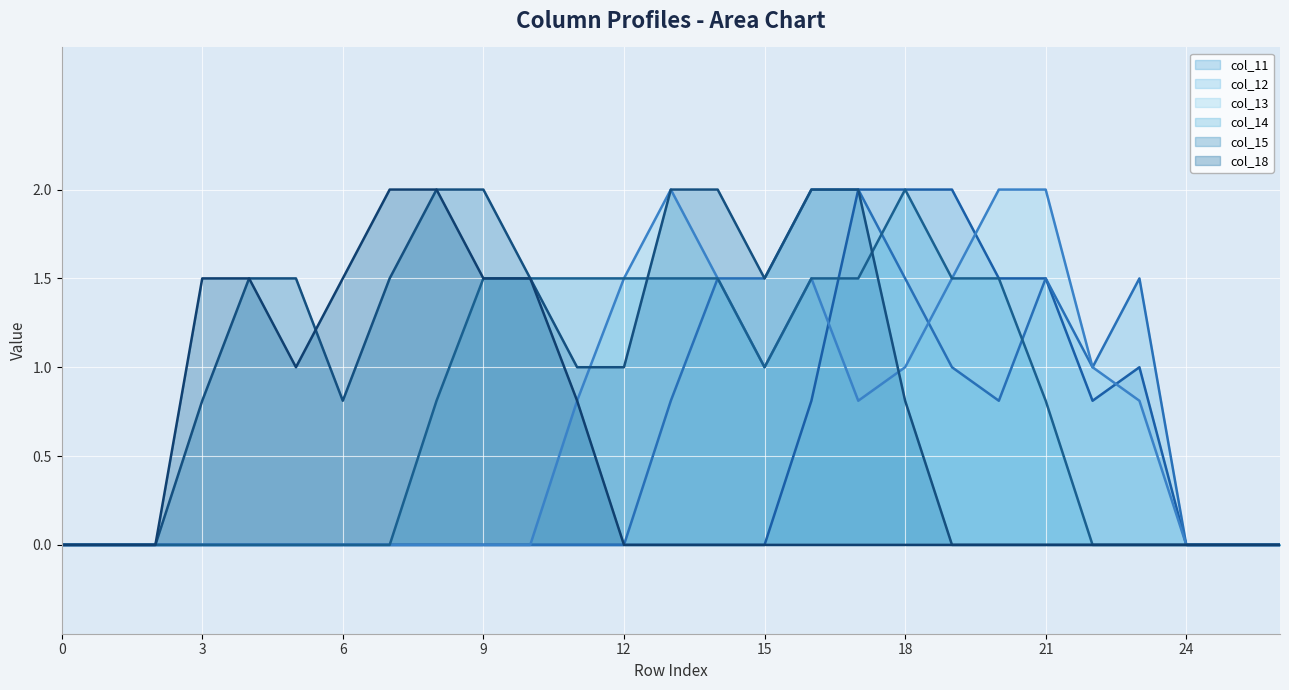

Does the chart display data point markers on the line(s)?

No